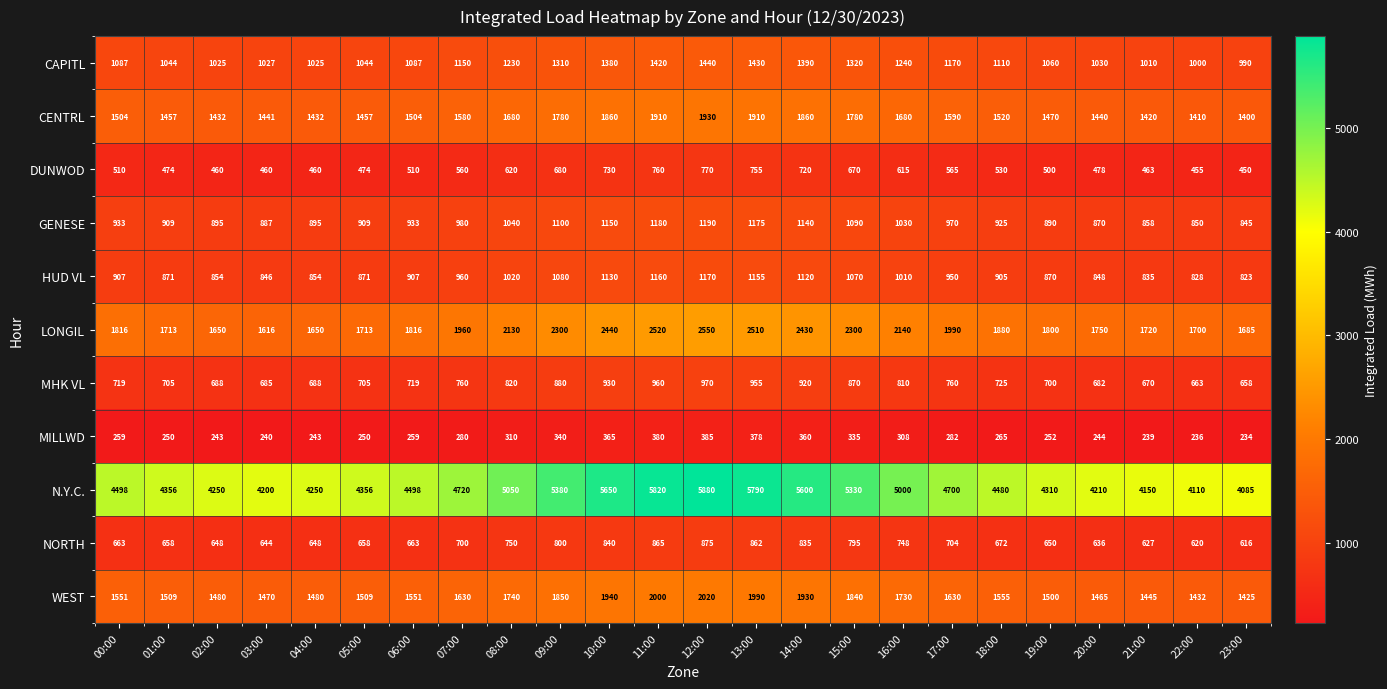

At which category is the sum across all series the highest?

12:00